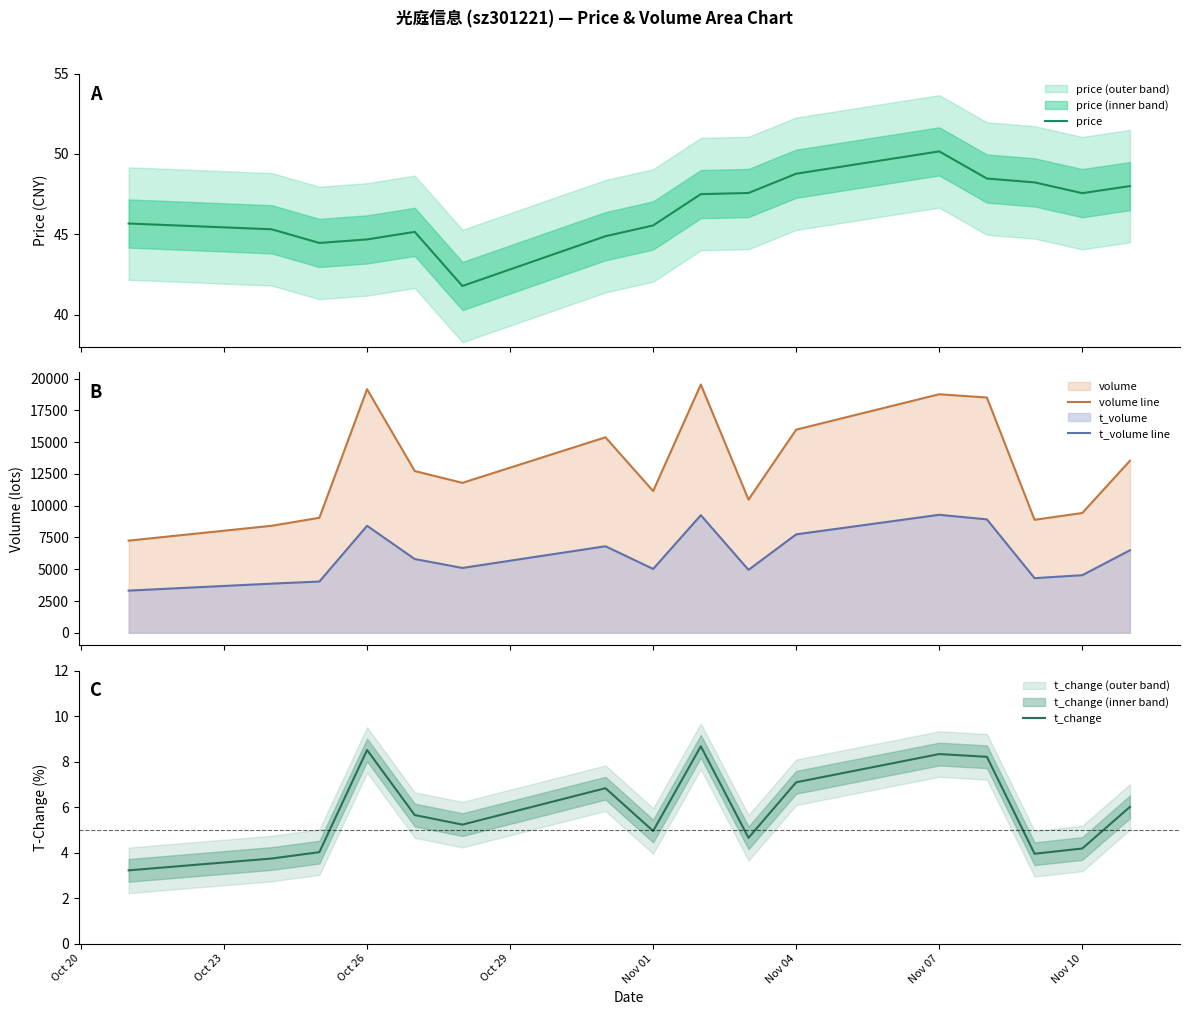

What is the lowest value of the t_volume line series?

3319